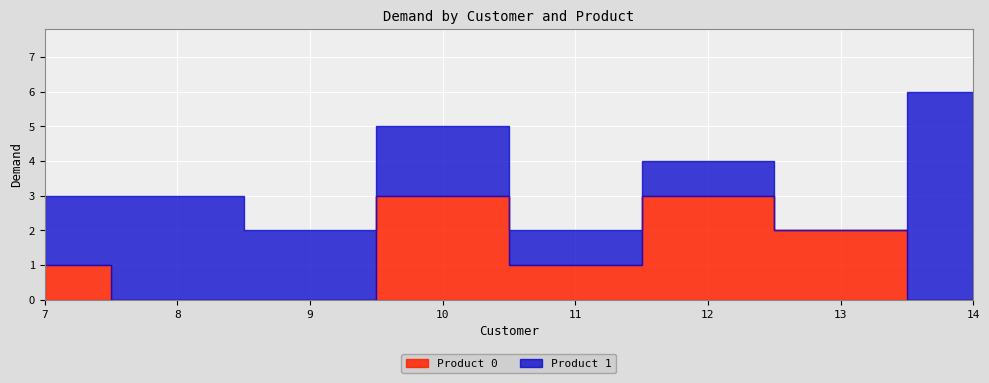

List the series in order of their overall mean, highest first.

Product 1, Product 0